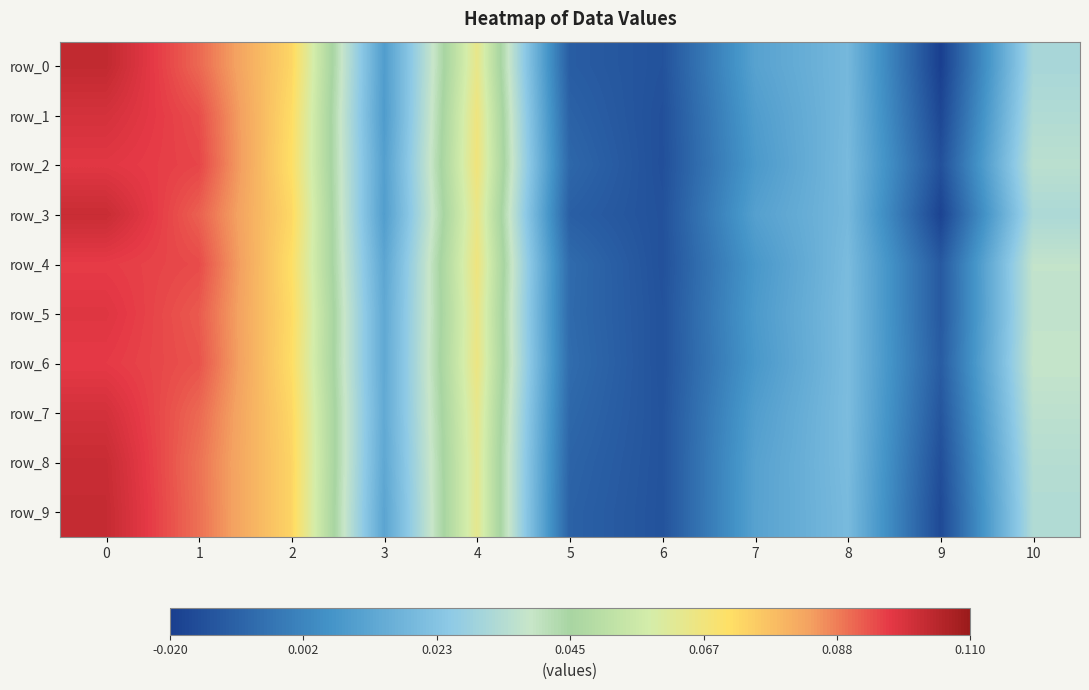

What is the sum of all row_2 values?

0.4